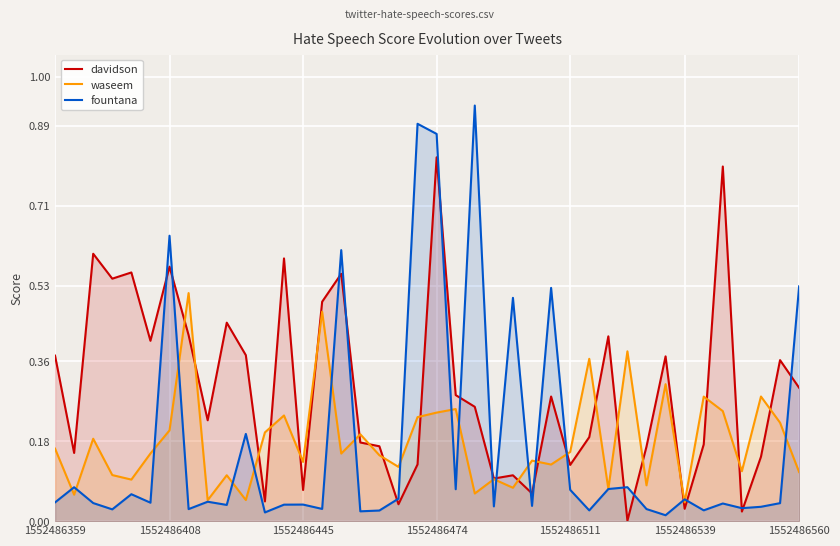

List the series in order of their peak value, highest first.

fountana, davidson, waseem